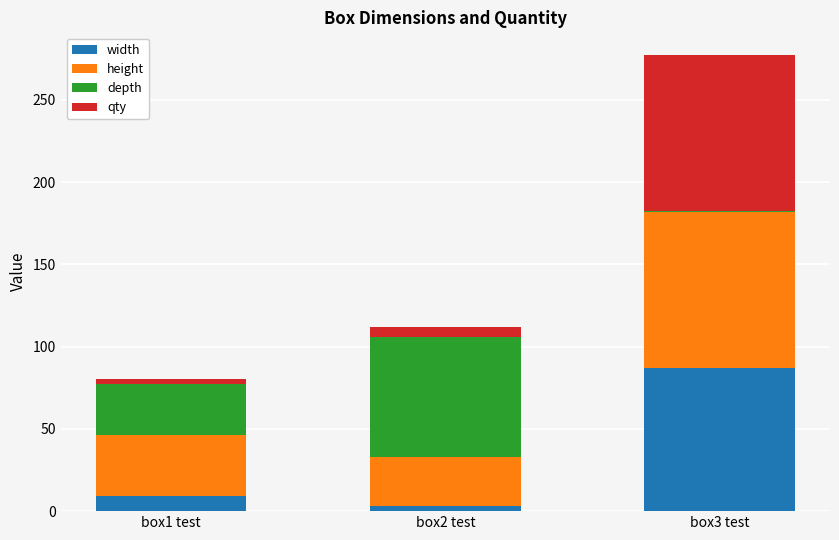

Reading left to right, list the values for the width series.

box1 test=9.0	box2 test=3.0	box3 test=87.0